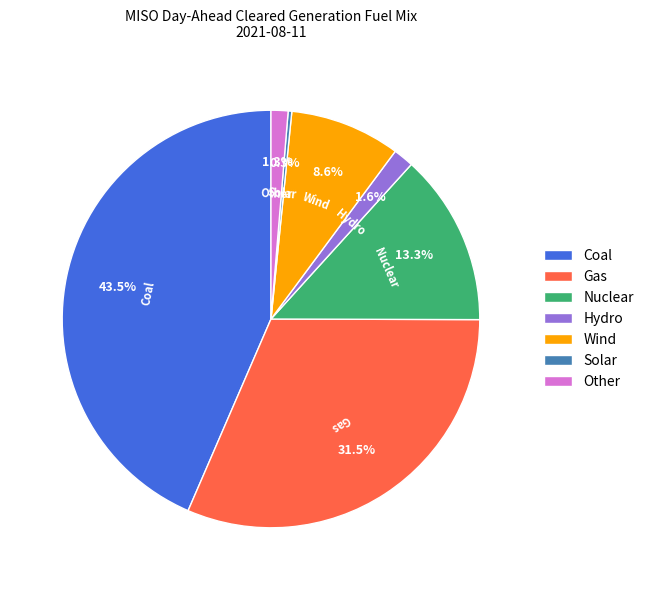

To the nearest percent, what is the average slice percentage?

14%